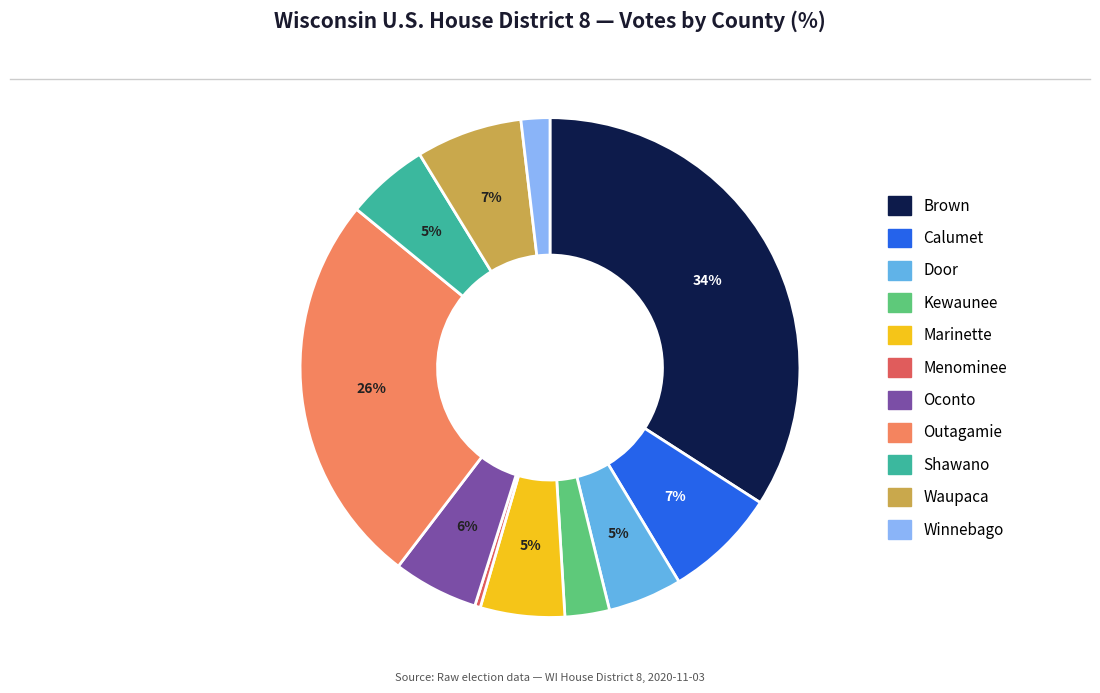

Is Oconto the majority of the pie?

No